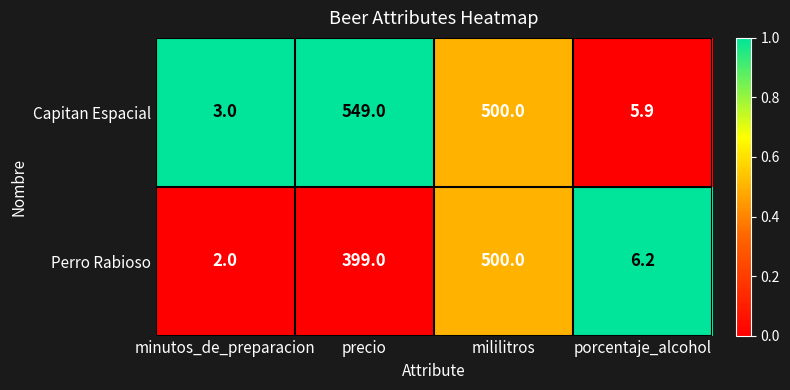

What value does the Perro Rabioso series have at mililitros?

500.0